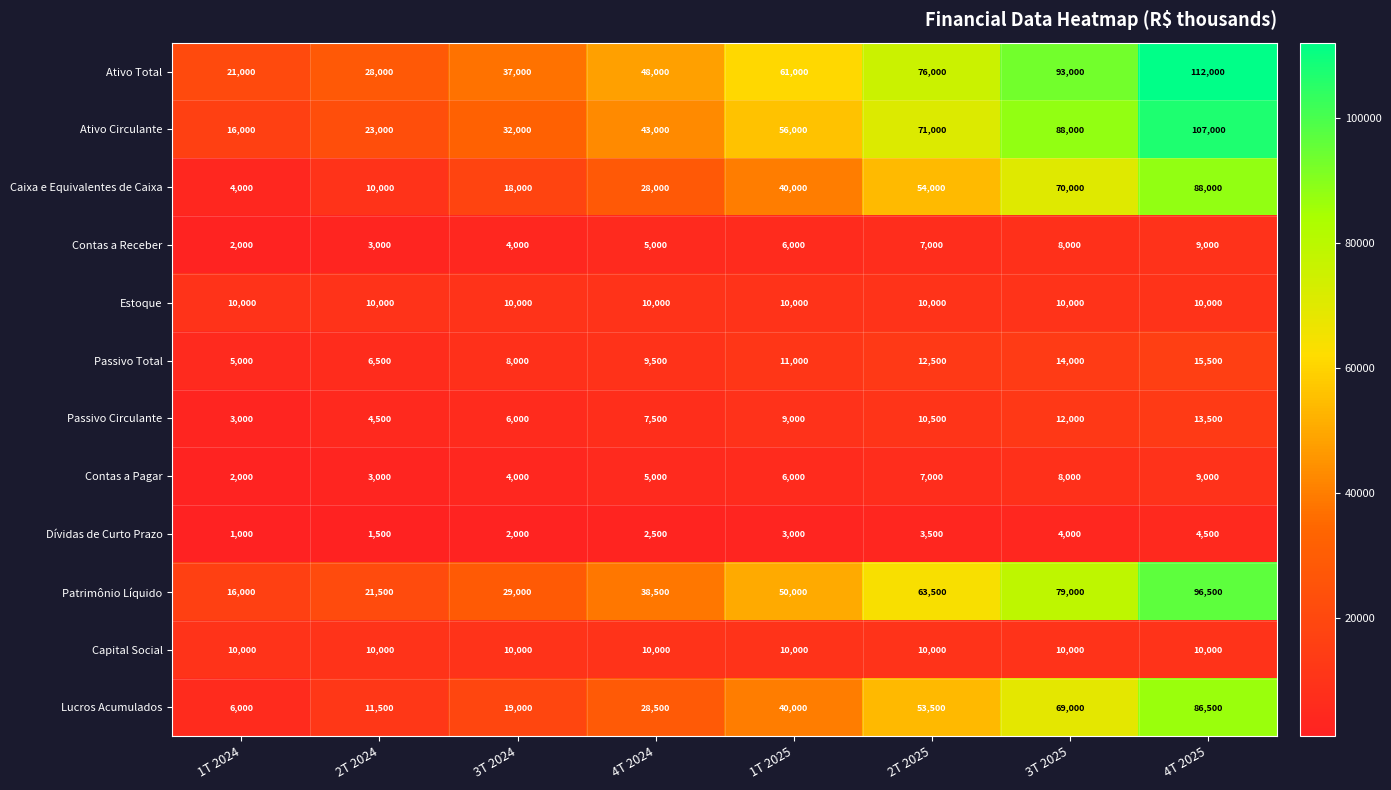

At which category does the chart reach its peak across all series?

4T 2025